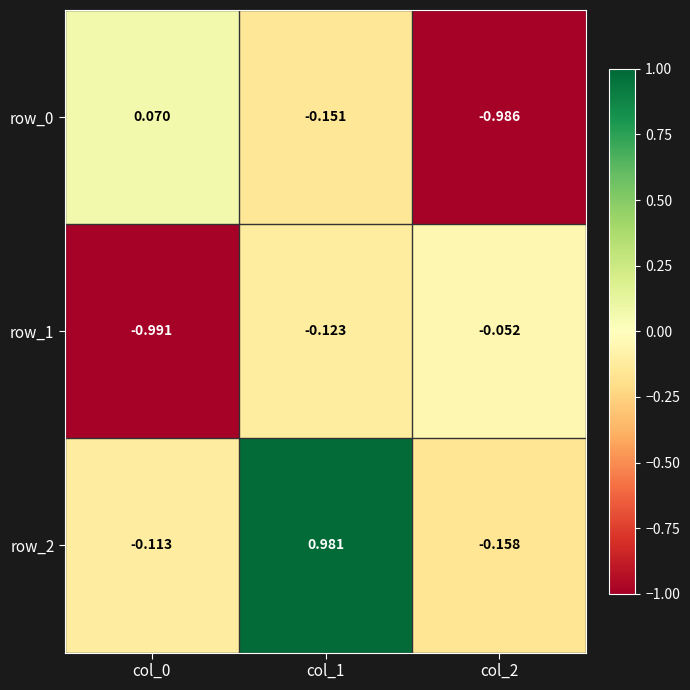

Where does the row_2 series first go above 0?

col_1